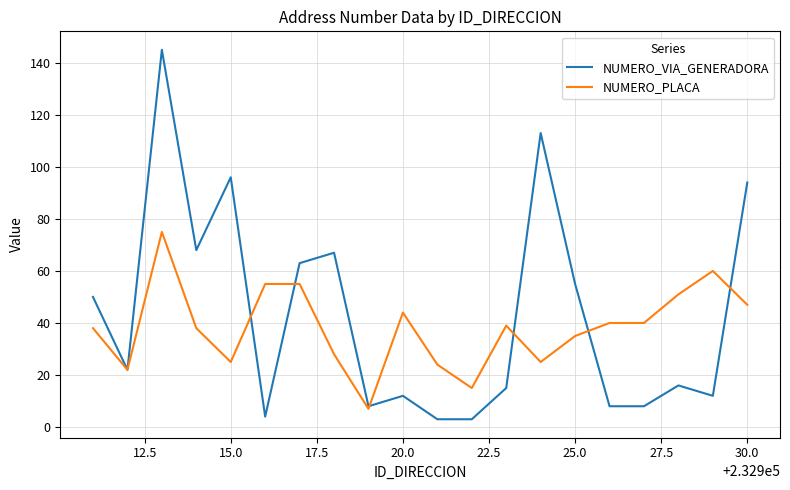

What is the difference between the maximum and second lowest values in the NUMERO_VIA_GENERADORA series?

142